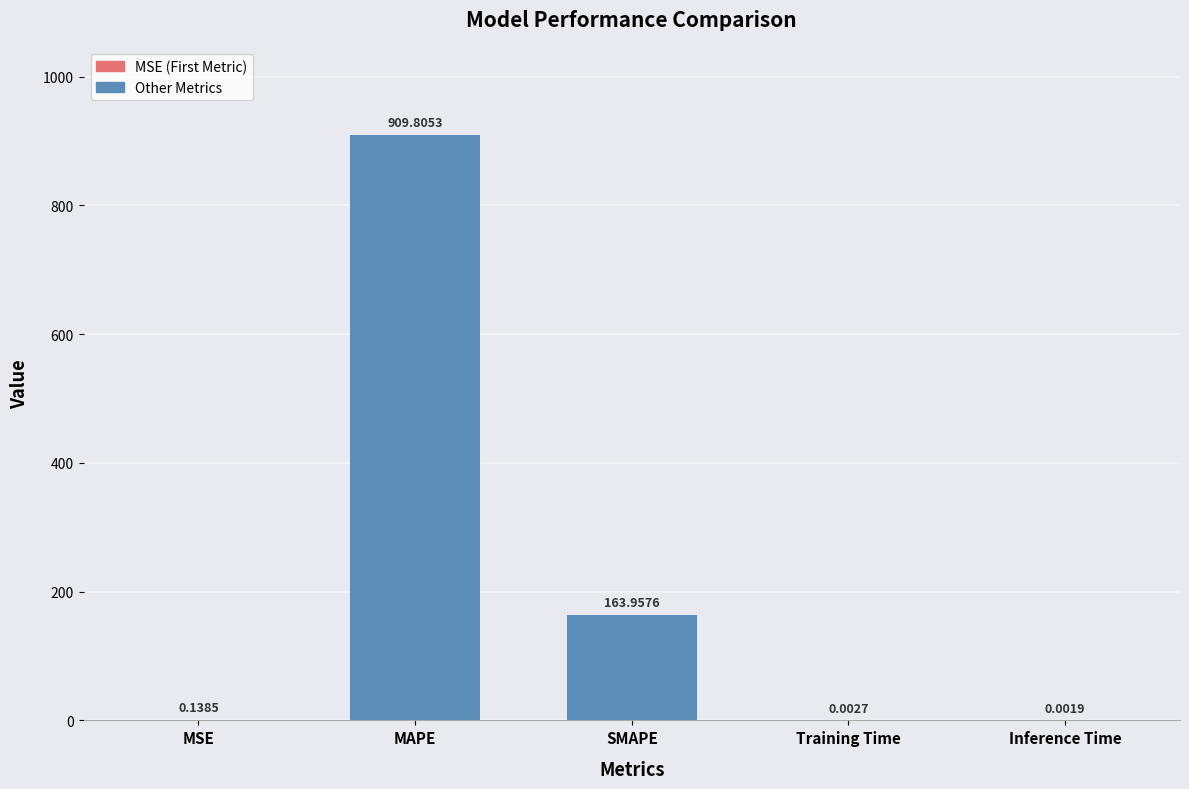

Where is the data nearest to the value 454?

SMAPE